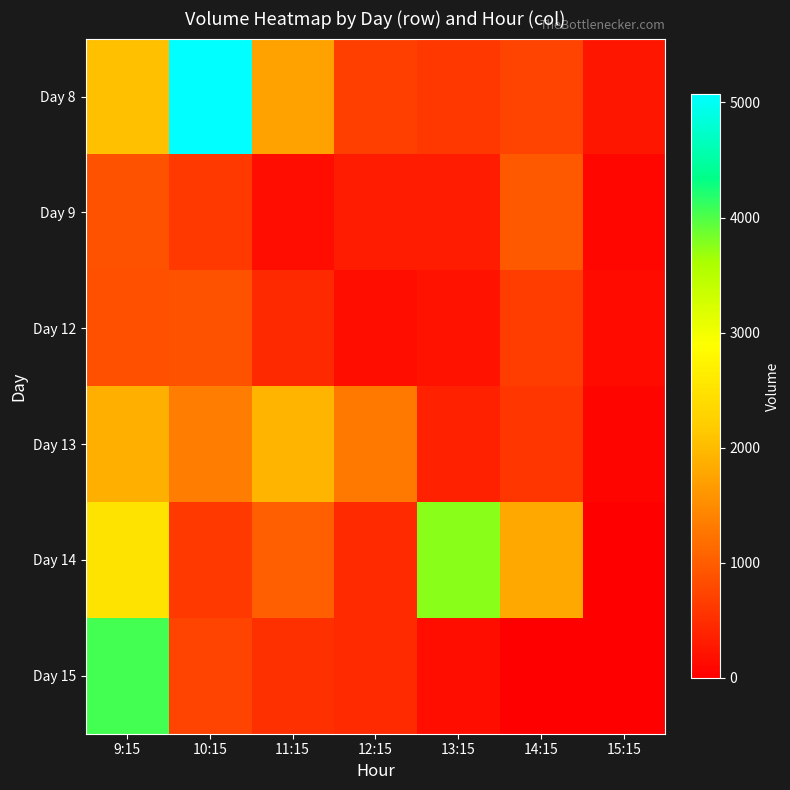

Reading left to right, what are all the values shown in this chart?

Day 8: 9:15=2046	10:15=5070	11:15=1738	12:15=679	13:15=605	14:15=718	15:15=247
Day 9: 9:15=883	10:15=617	11:15=146	12:15=306	13:15=313	14:15=968	15:15=98
Day 12: 9:15=867	10:15=875	11:15=442	12:15=164	13:15=204	14:15=662	15:15=128
Day 13: 9:15=1880	10:15=1333	11:15=1938	12:15=1295	13:15=373	14:15=586	15:15=75
Day 14: 9:15=2515	10:15=615	11:15=1018	12:15=468	13:15=3751	14:15=1800	15:15=0
Day 15: 9:15=4043	10:15=723	11:15=529	12:15=469	13:15=169	14:15=0	15:15=0